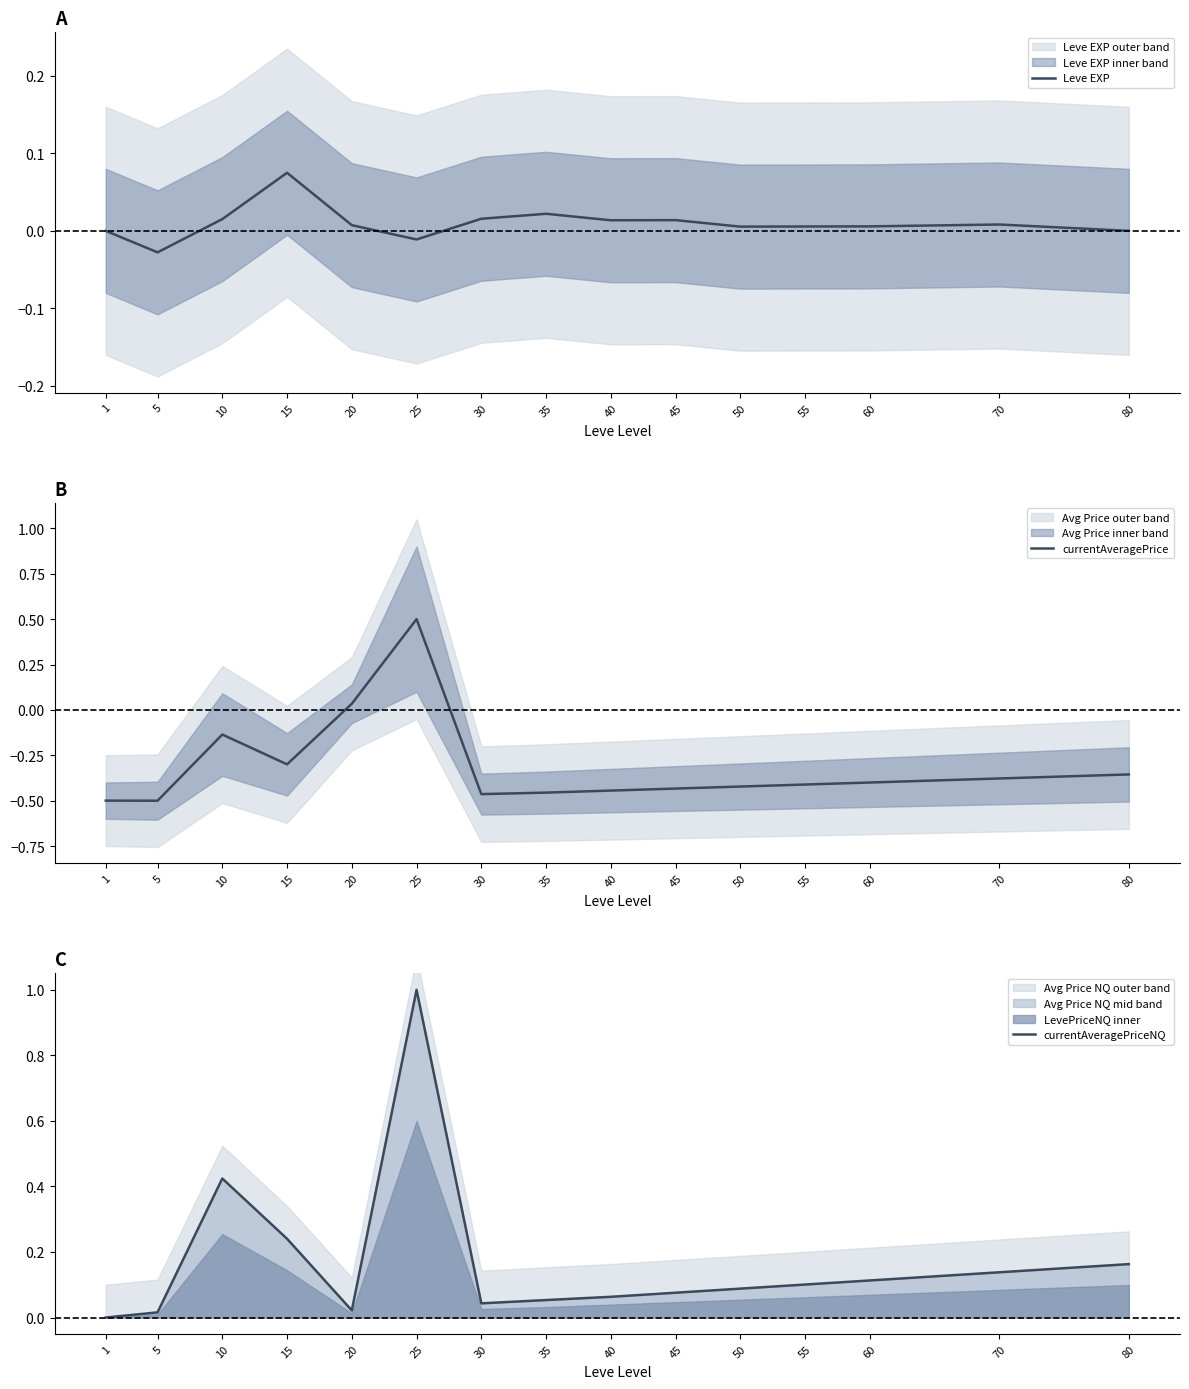

List the series in order of their peak value, lowest first.

Leve EXP, currentAveragePrice, currentAveragePriceNQ